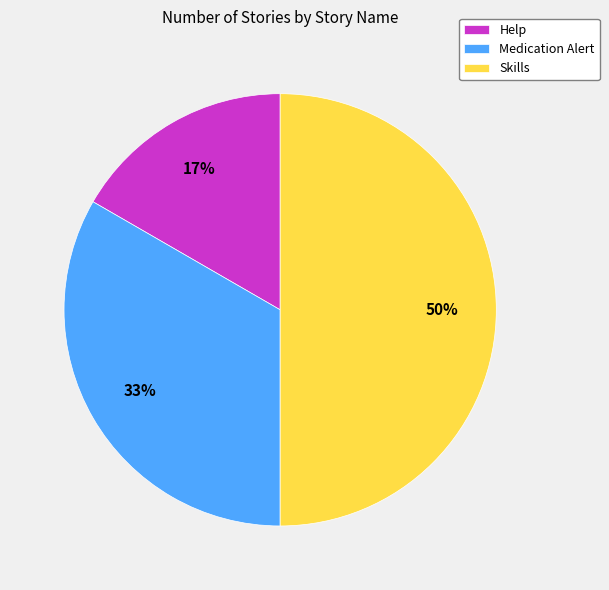

True or false: Help accounts for 24% of the total.

False